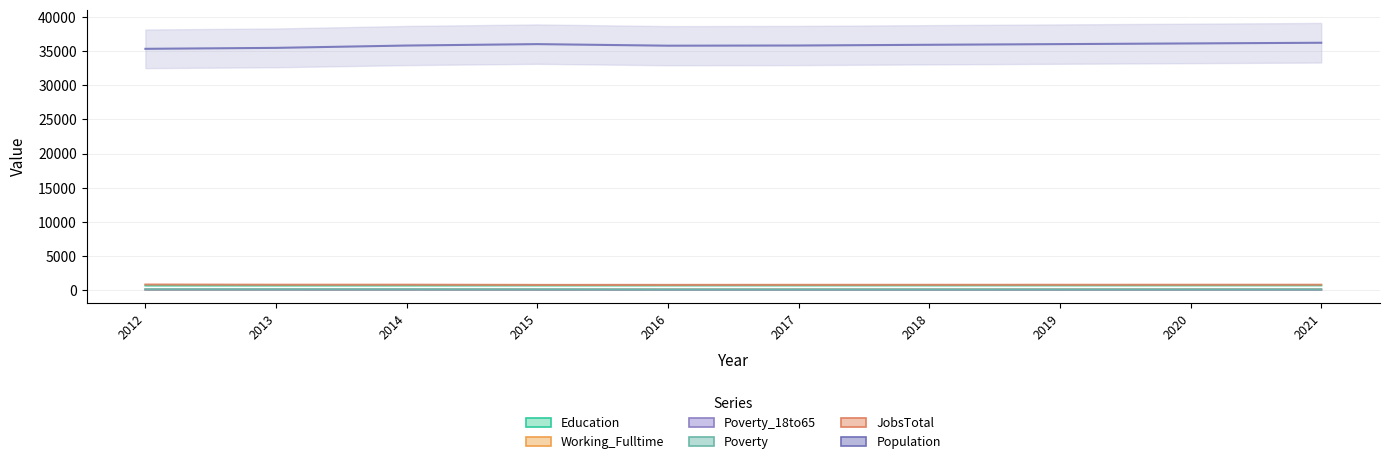

What is the spread (max minus min) of values at 2021?

36166